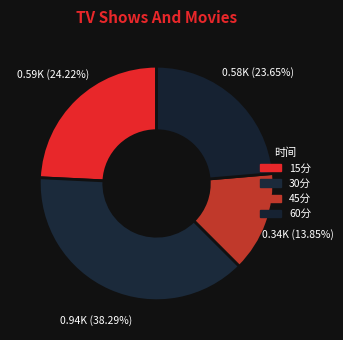

Count the number of slices in the pie.

4